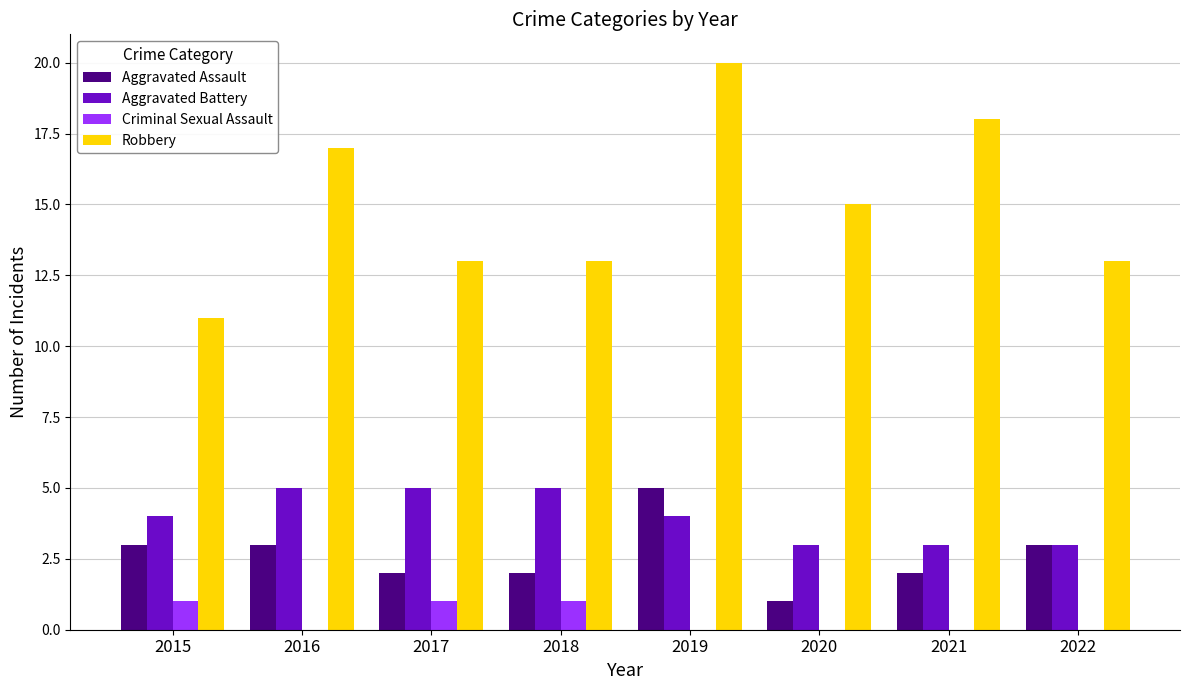

What is the sum of all Criminal Sexual Assault values?

3